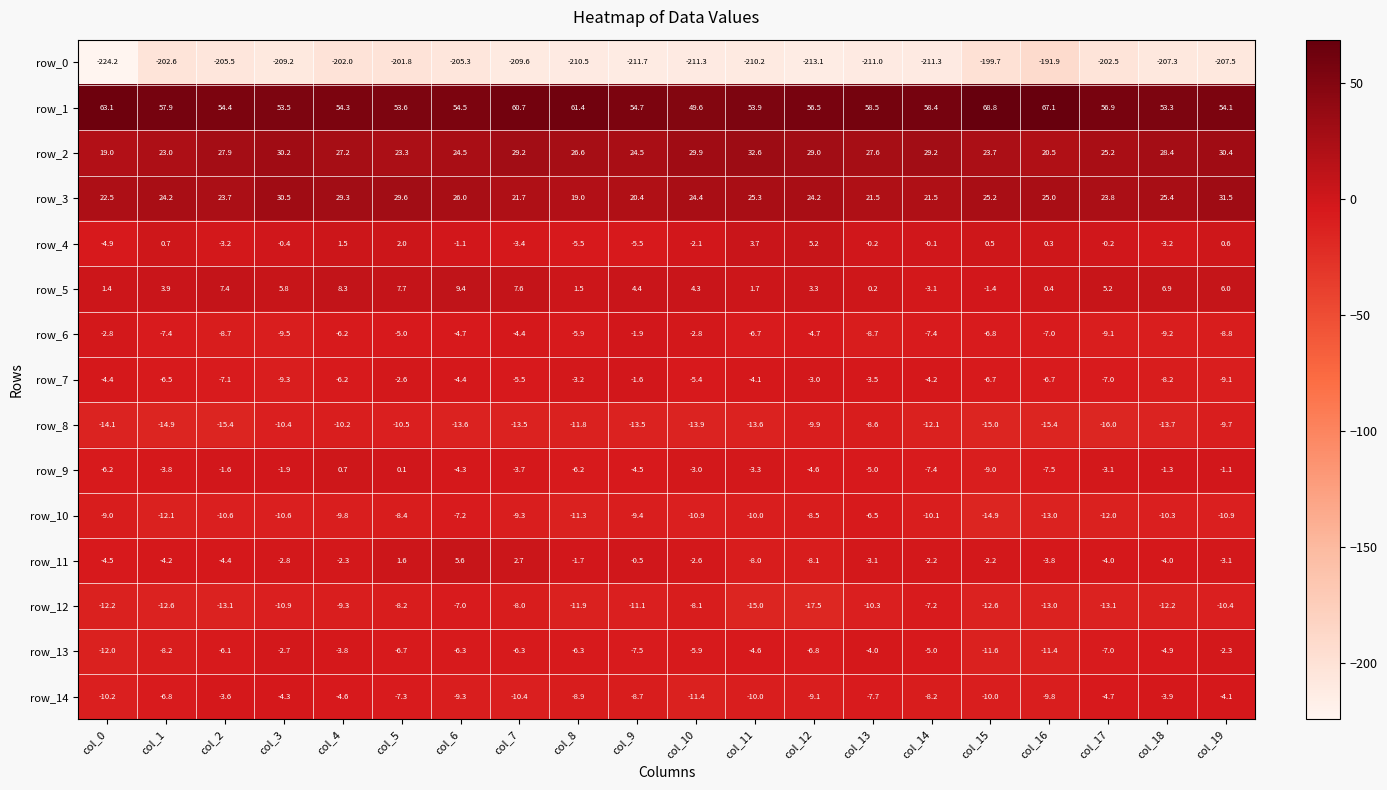

What is the spread (max minus min) of values at col_14?

269.7